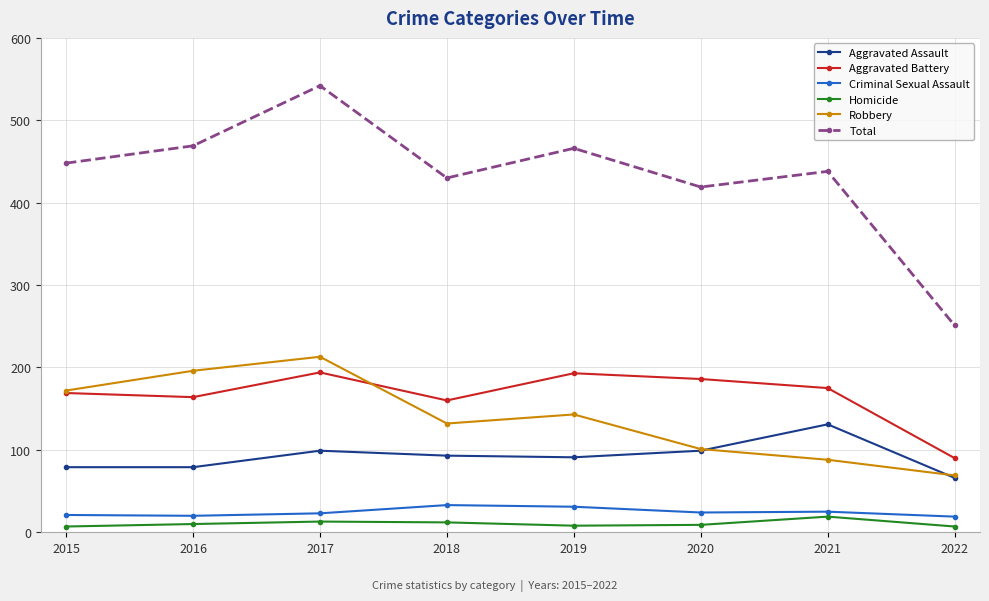

Is the value of Total at 2018 greater than the value of Aggravated Battery at 2015?

Yes